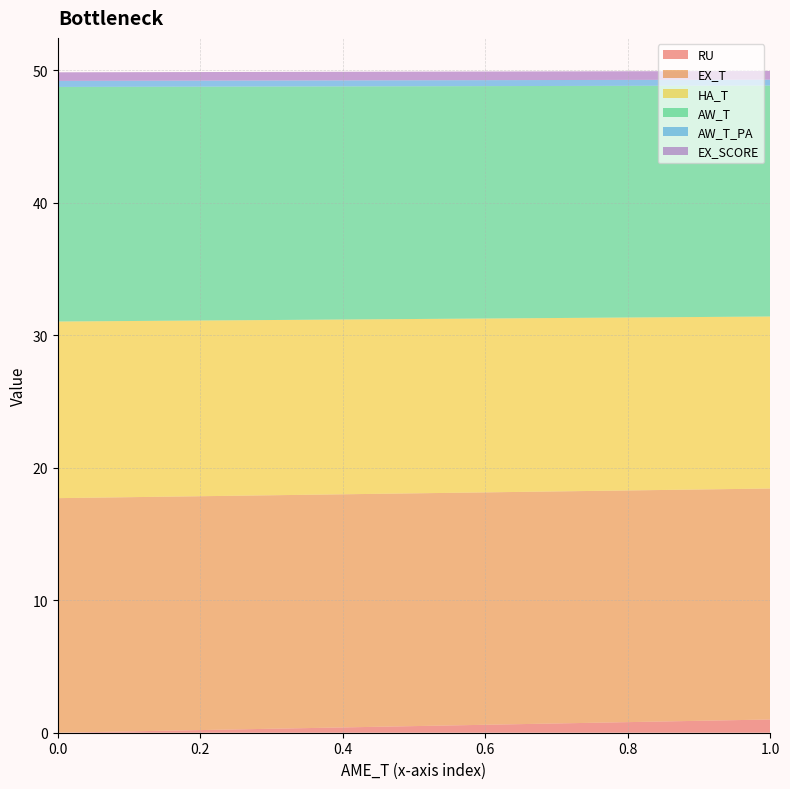

Reading left to right, what are all the values shown in this chart?

RU: 0=0.0	1=1.0
EX_T: 0=17.7	1=17.4
HA_T: 0=13.3	1=13.0
AW_T: 0=17.7	1=17.4
AW_T_PA: 0=0.5	1=0.4
EX_SCORE: 0=0.7	1=0.7